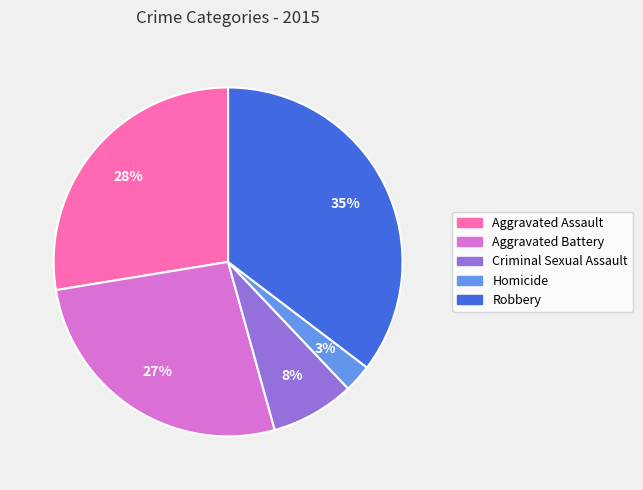

To the nearest percent, what is the combined percentage of Homicide and Robbery?

38%